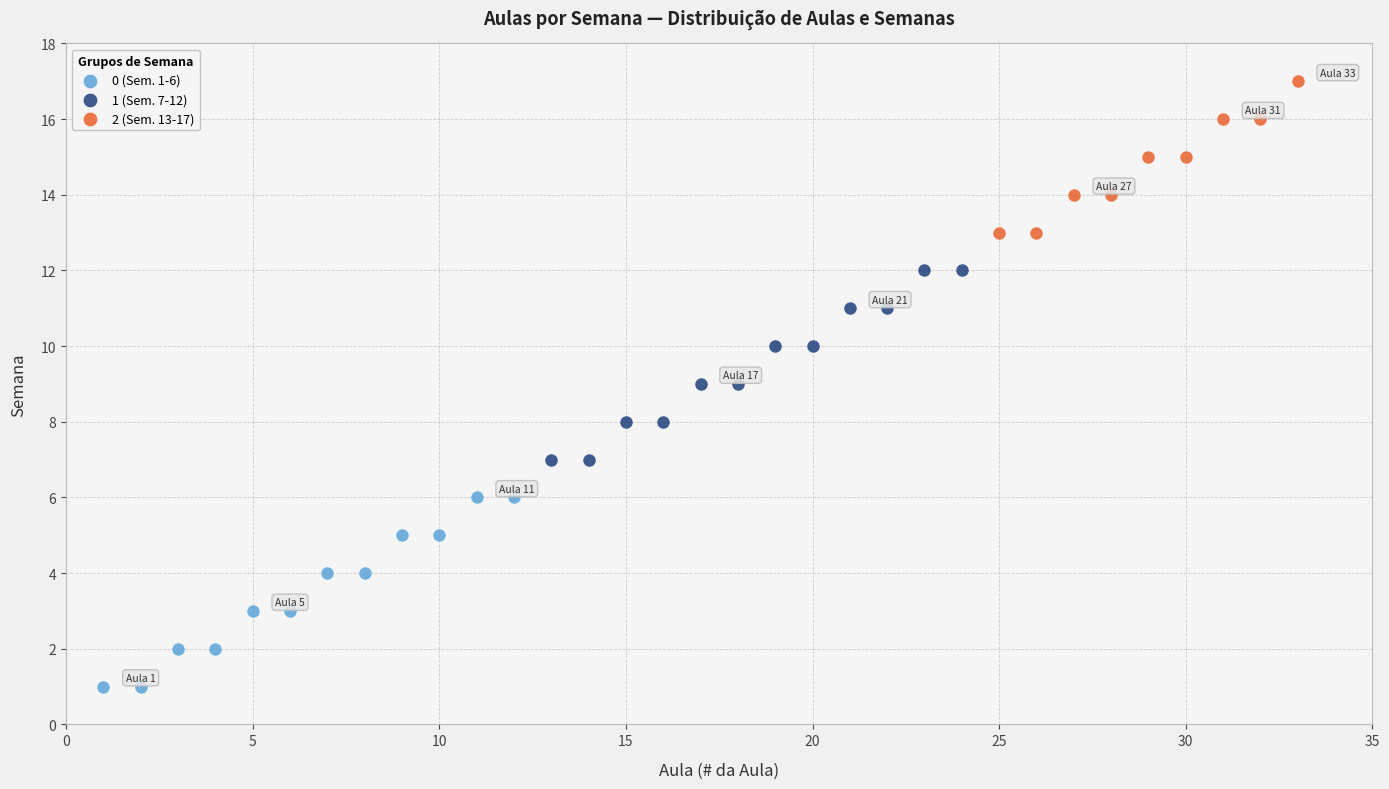

Which series contains the highest Y value?

2 (Sem. 13-17)